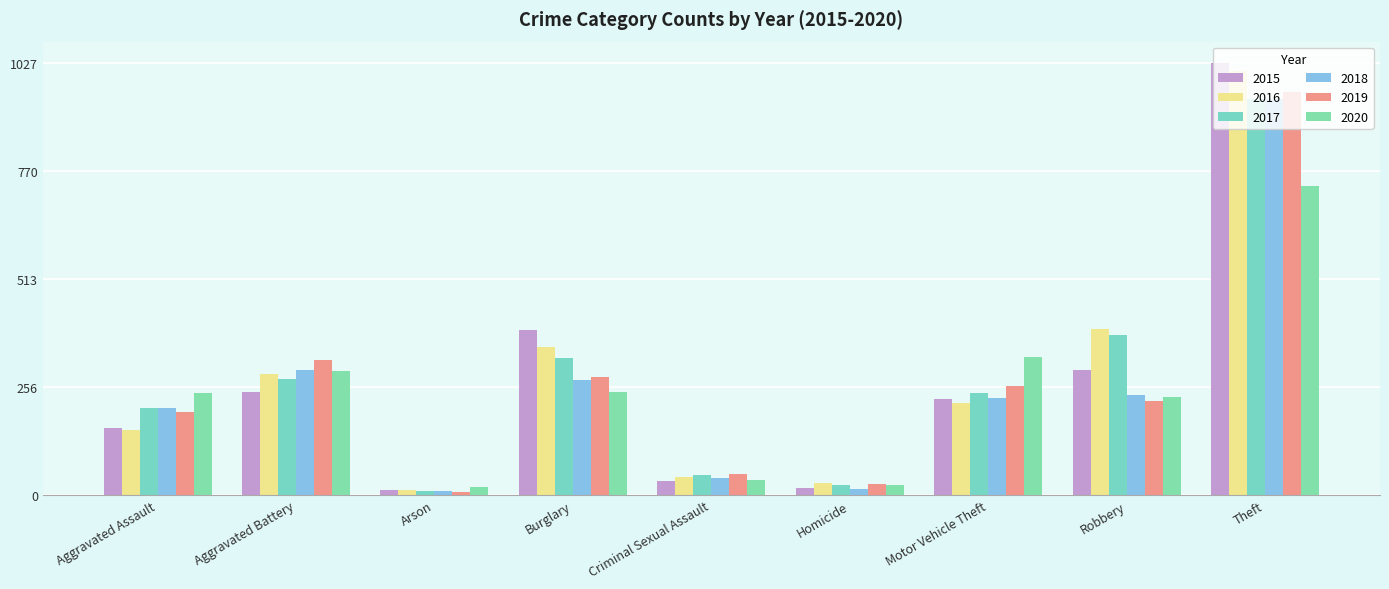

Is it true that 2015 equals 26 at Homicide?

False